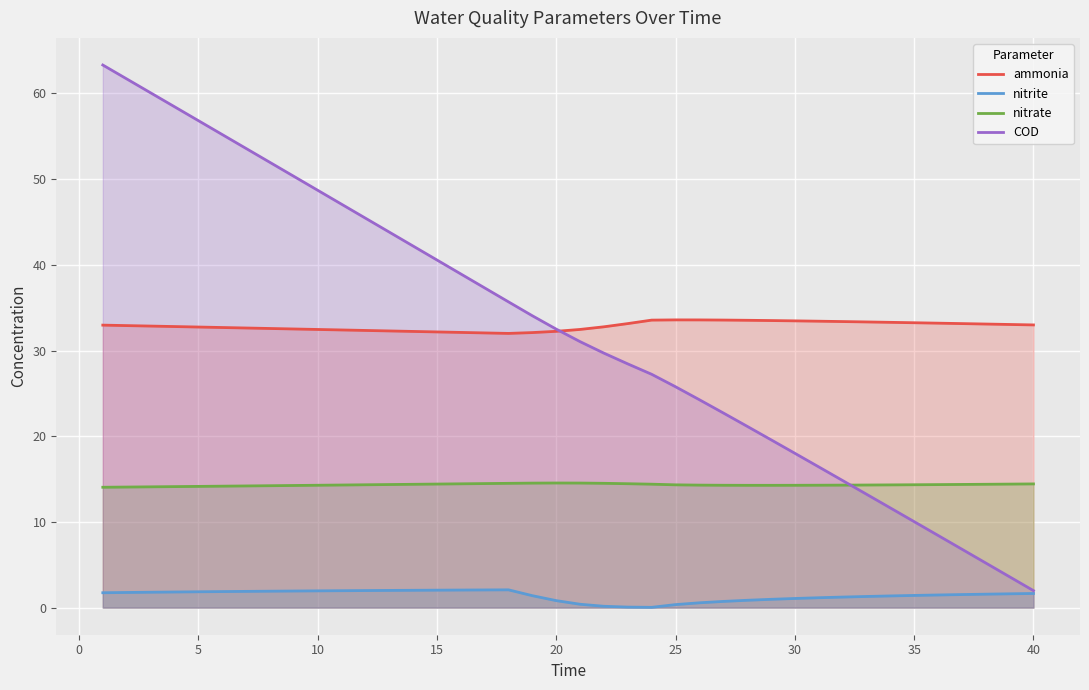

What is the total value across all series at 10?

97.4